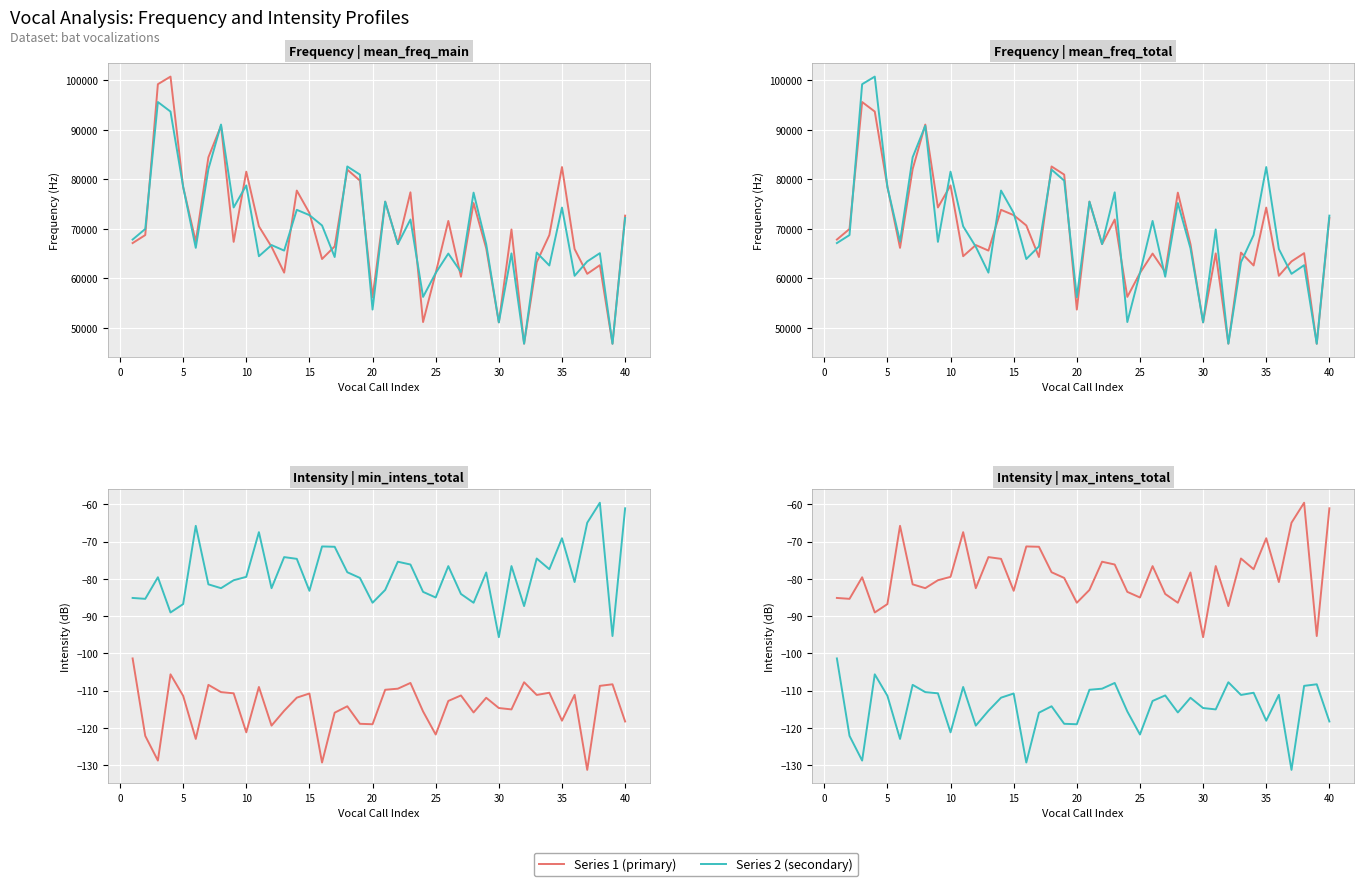

The mean_freq_total series shows 111052.9 at 25. True or false?

False